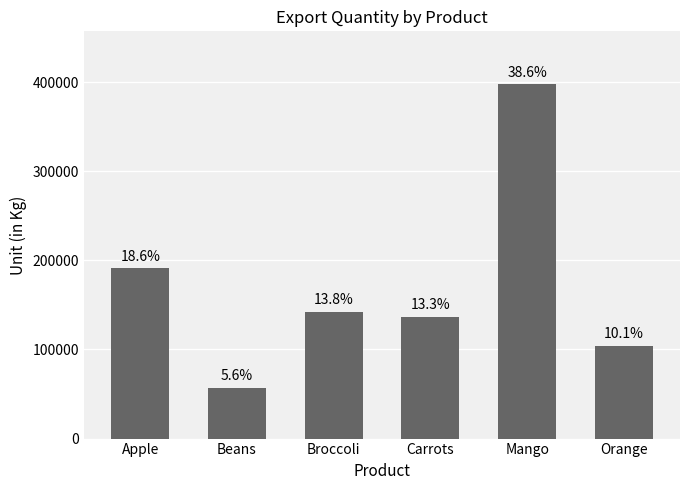

What is the difference between the values at Orange and Carrots?

32507